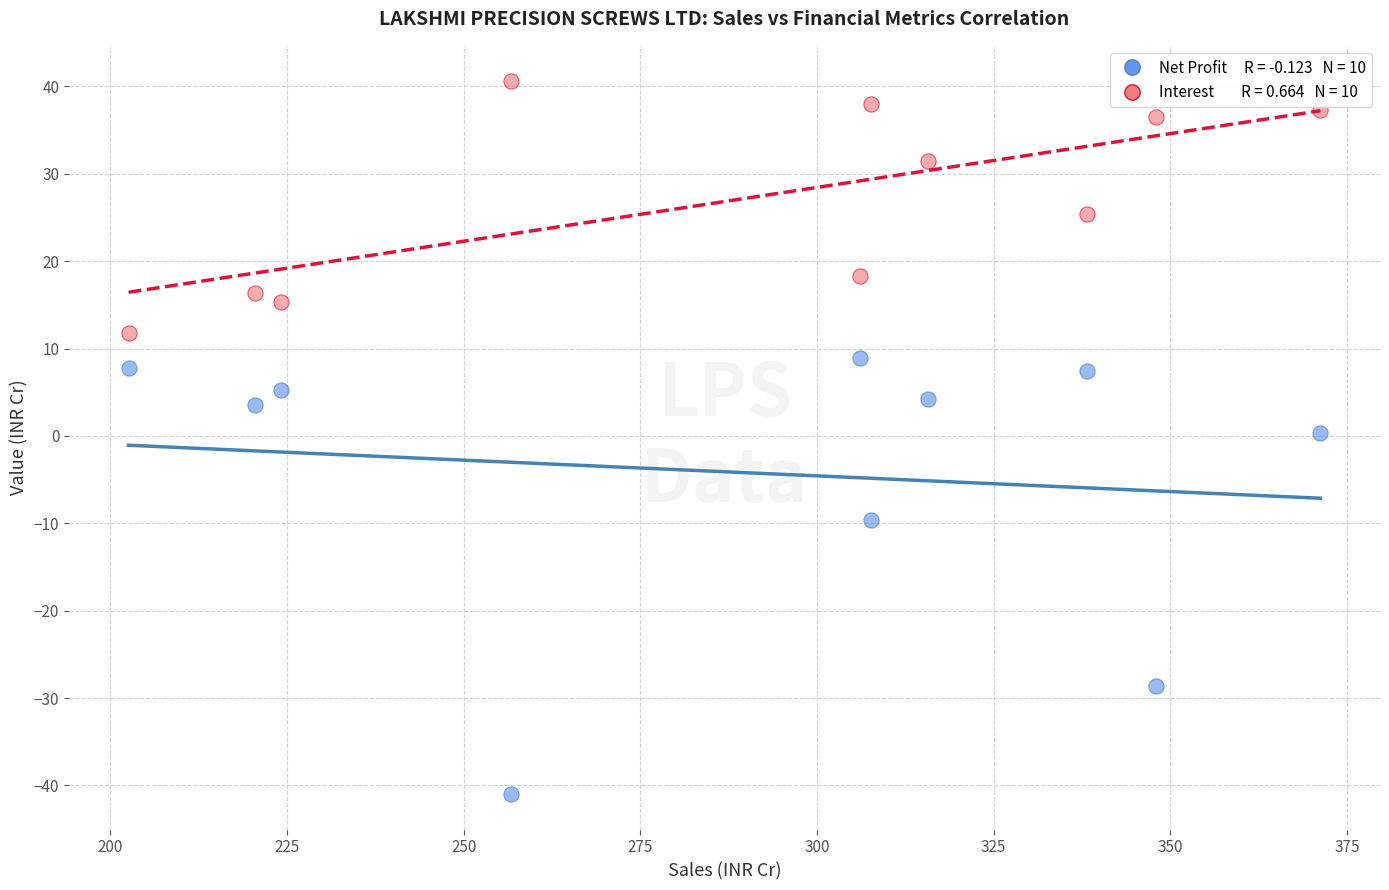

Across all data points, what is the range of X values (max minus min)?

168.6